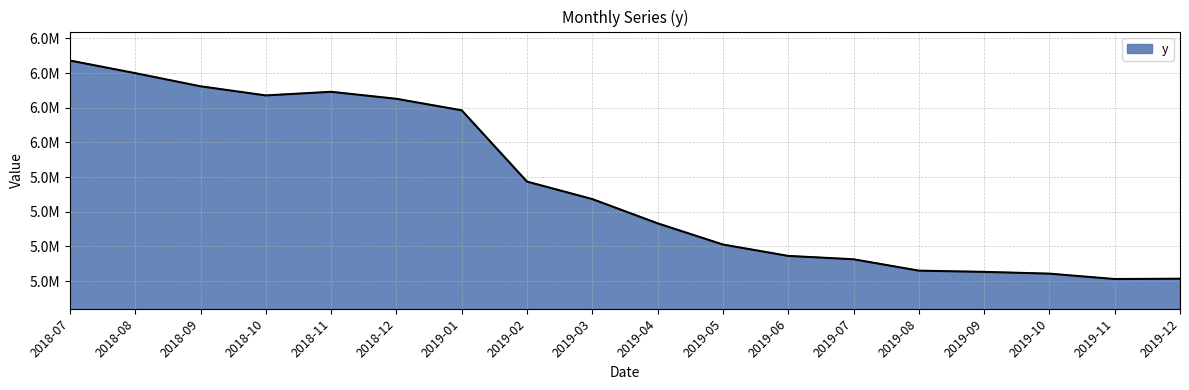

Is it true that the value at 2019-04 is 7657929?

False